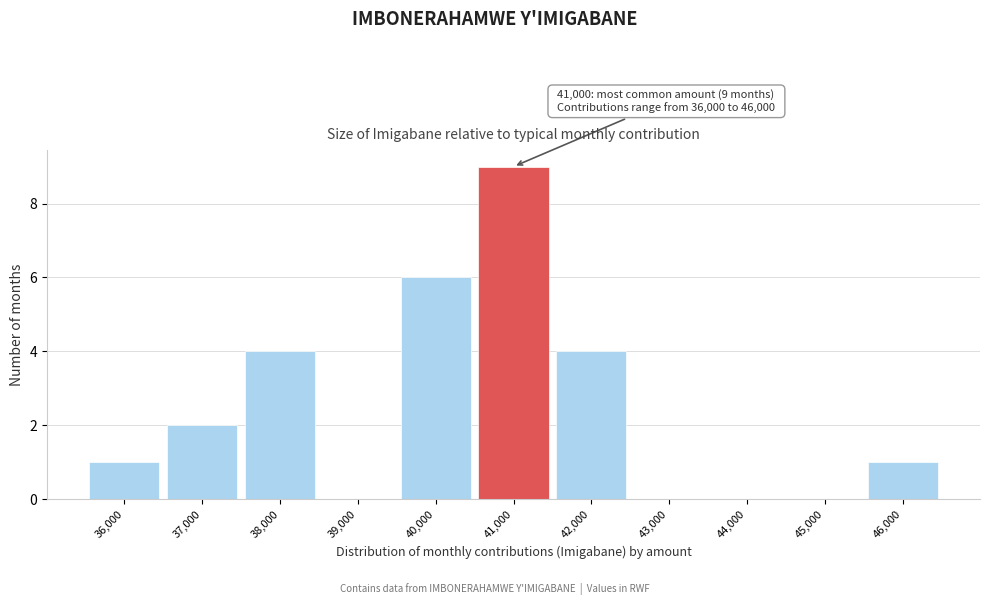

Which range on the x-axis has the tallest bar?

40500 to 41500